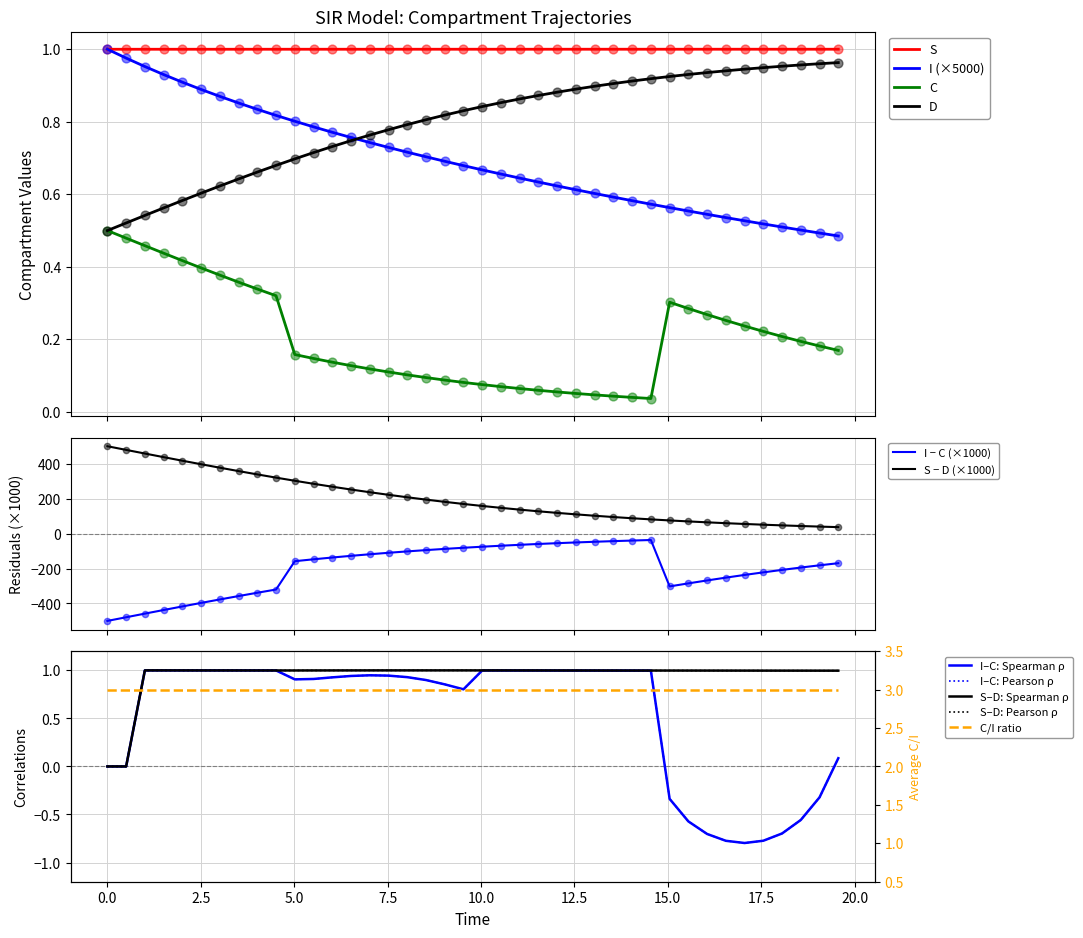

True or false: D and S cross at least once.

False